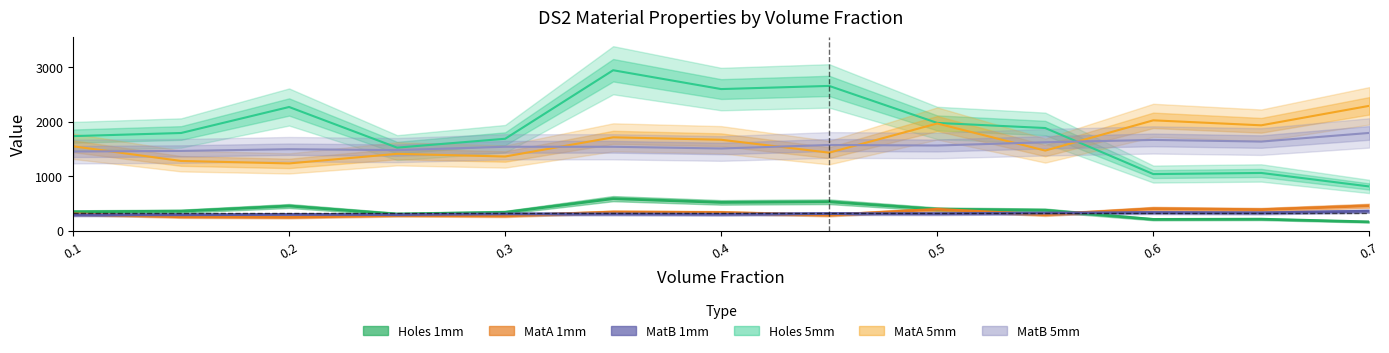

Where do MatB 1mm and Holes 1mm first cross each other?

0.55 and 0.6